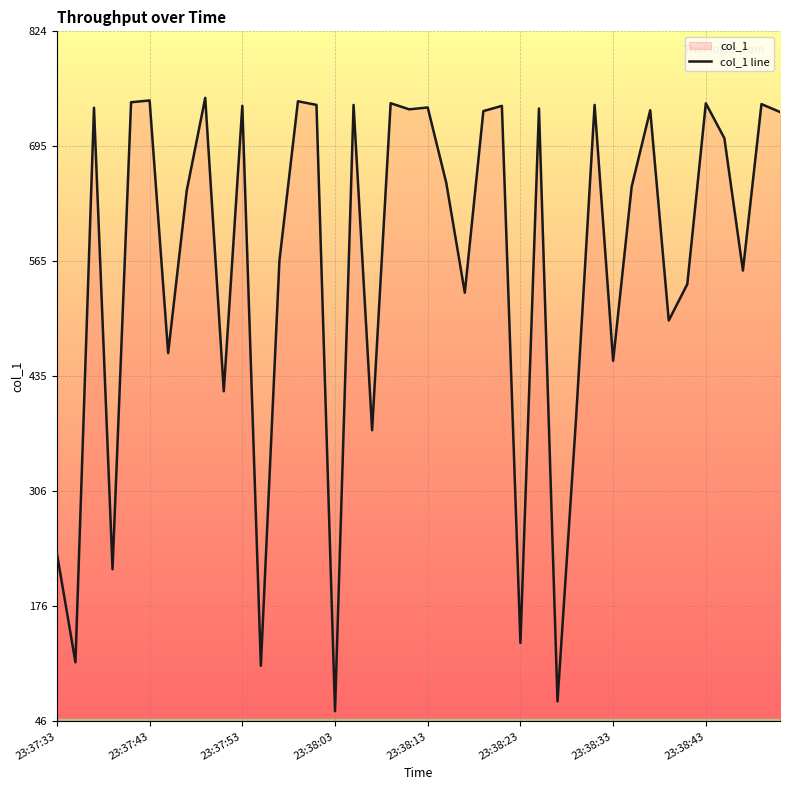

The value at 39 is 733.5. True or false?

True